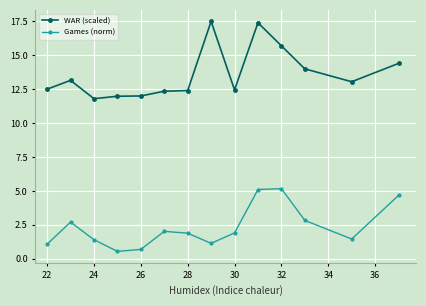

Which series has the largest range (max minus min)?

WAR (scaled)